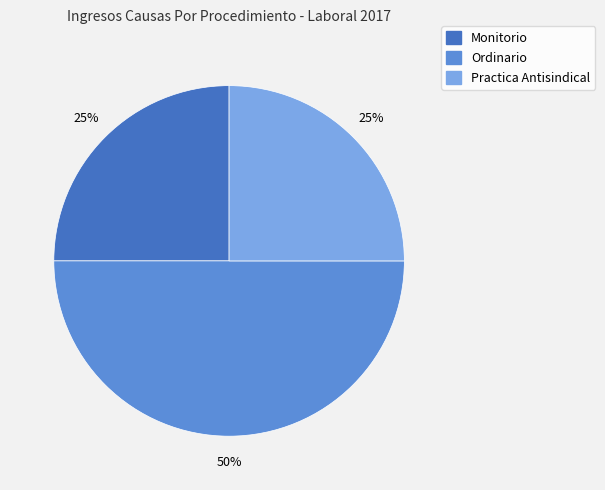

What percentage is the Practica Antisindical slice, to the nearest percent?

25%